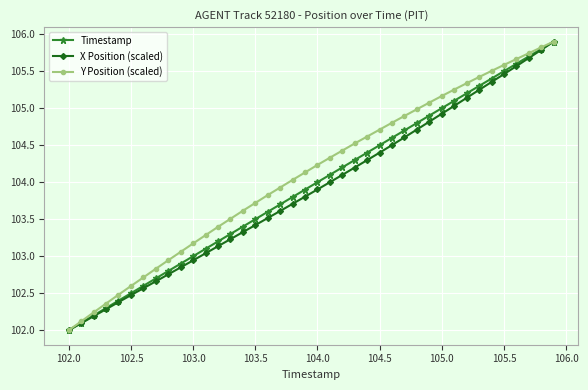

What is the sum of all Y Position (scaled) values?

4164.0